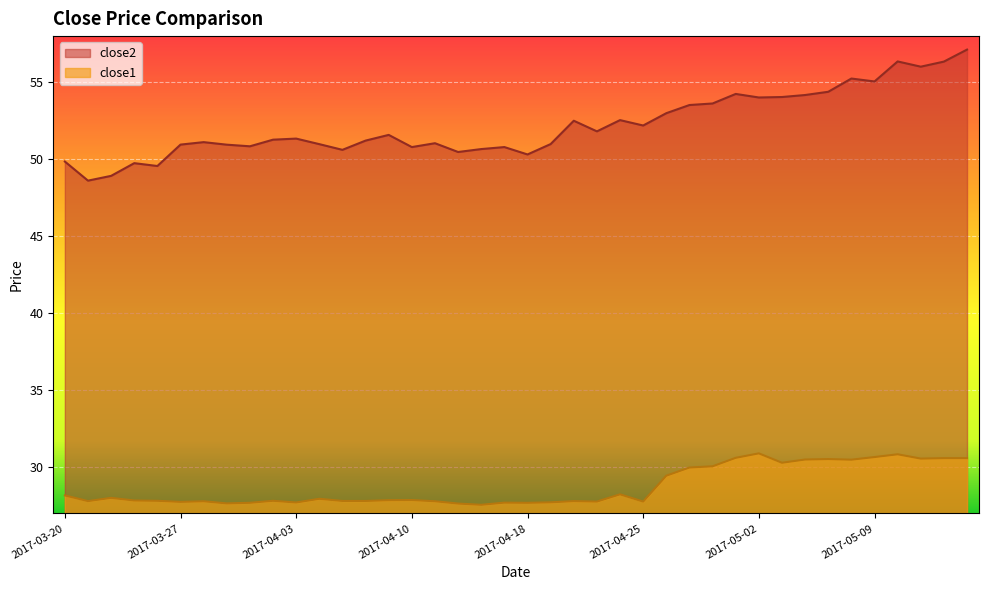

True or false: close1 has more than 2 interior local peaks.

True